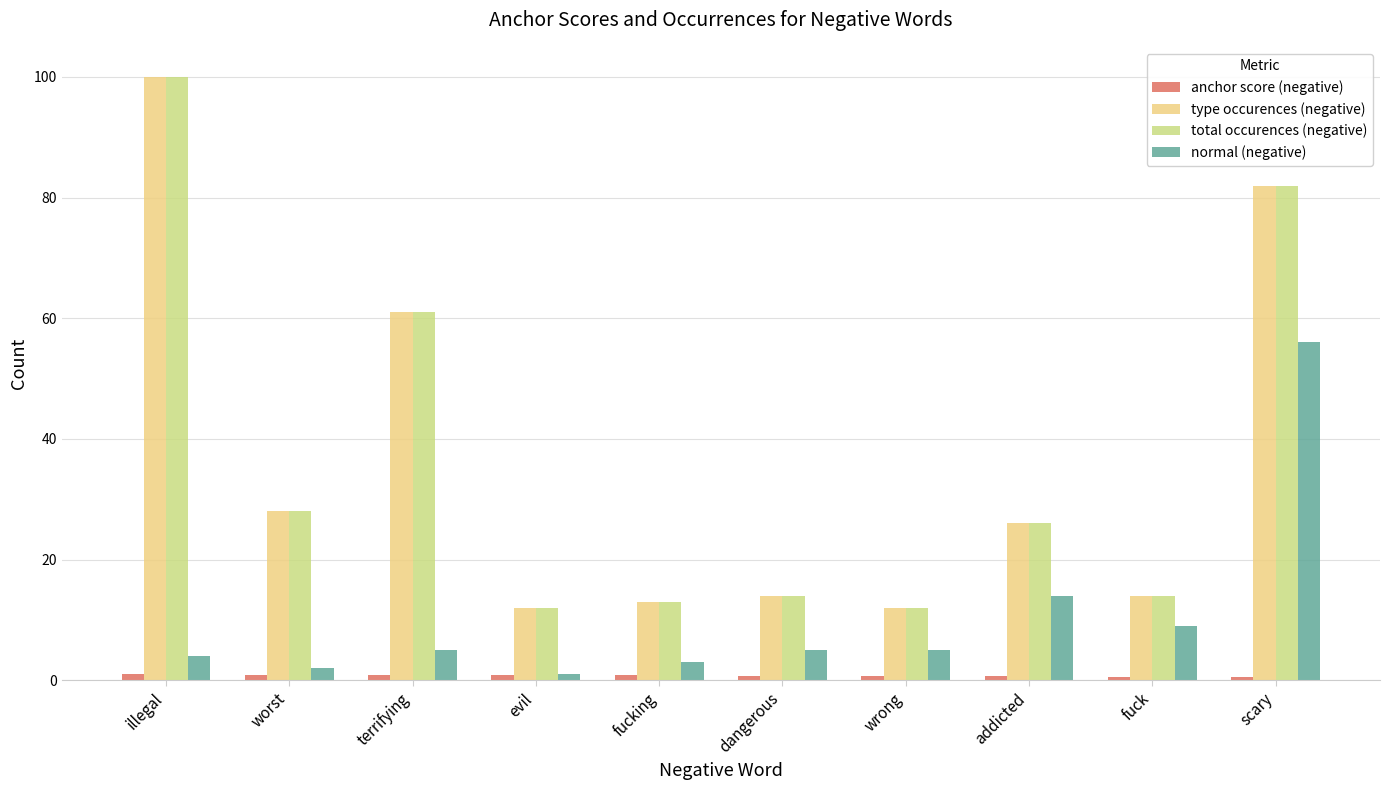

What is the difference between the second highest and second lowest values in the total occurences (negative) series?

70.0